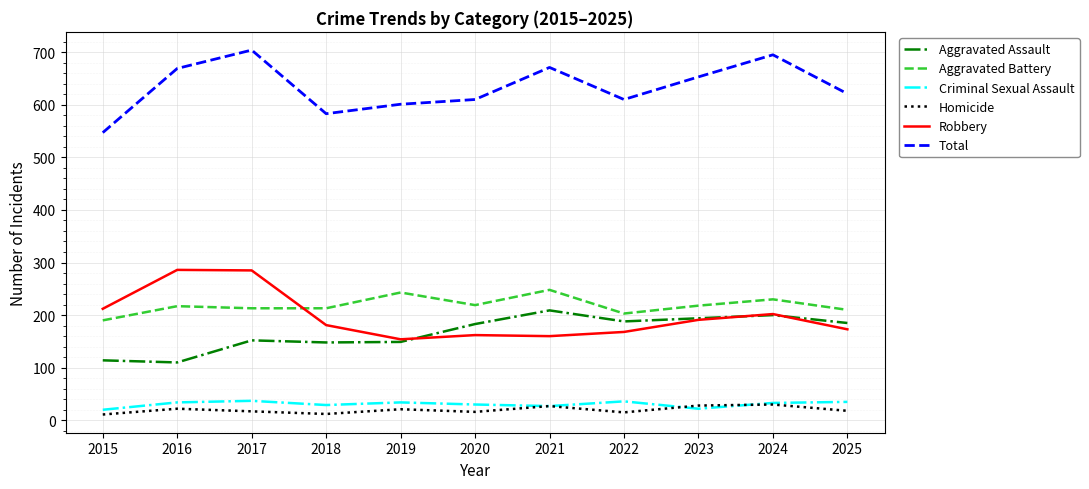

What is the difference between the maximum and minimum values in the Aggravated Assault series?

99